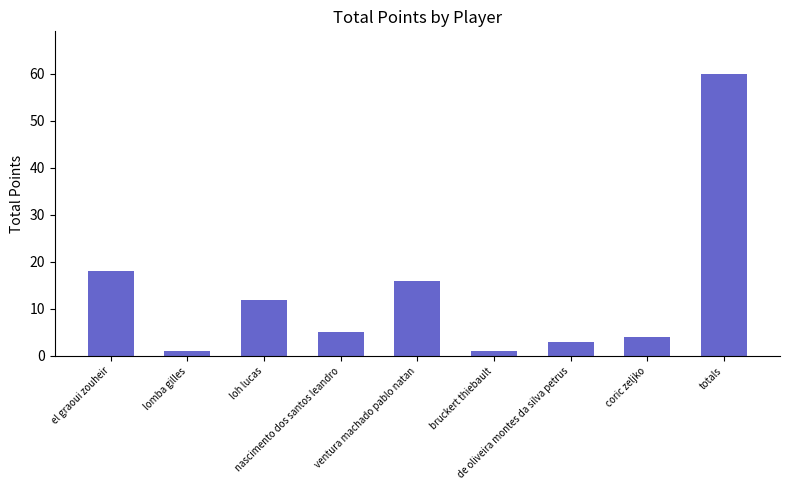

Is it true that the value at el graoui zouheir is 9?

False